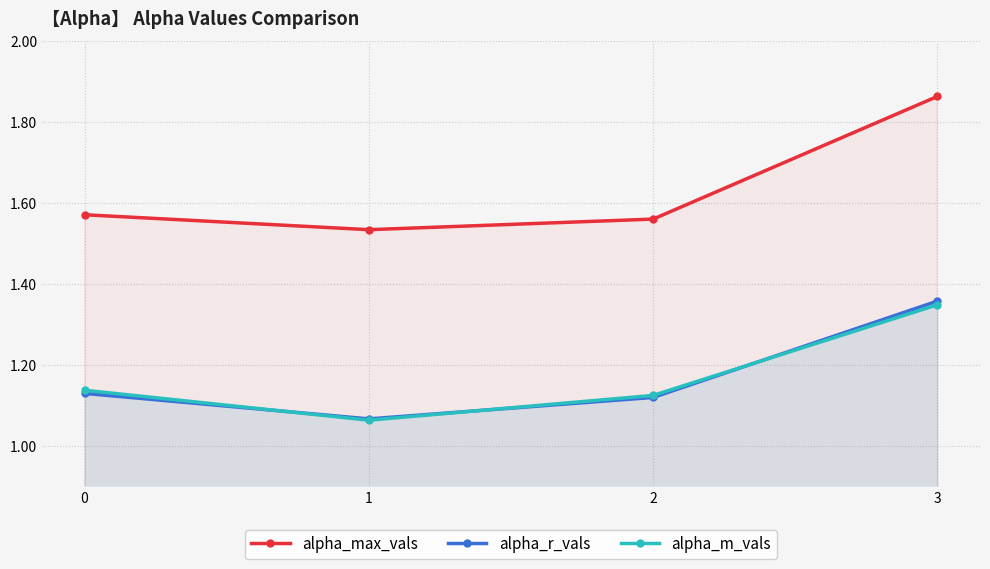

Where is alpha_r_vals nearest to the value 1?

1